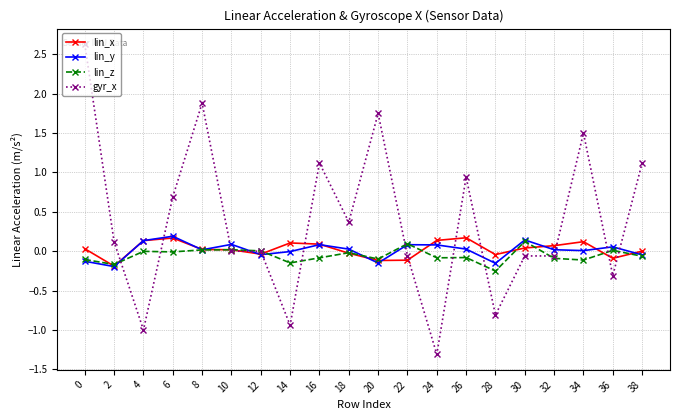

How many distinct data groups are displayed?

4